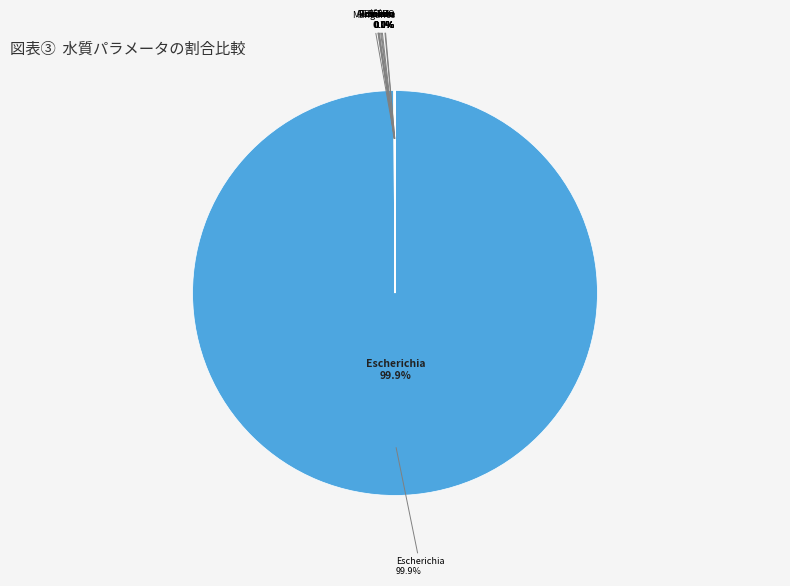

True or false: Sólido Total (mg/L) accounts for 10% of the total.

False